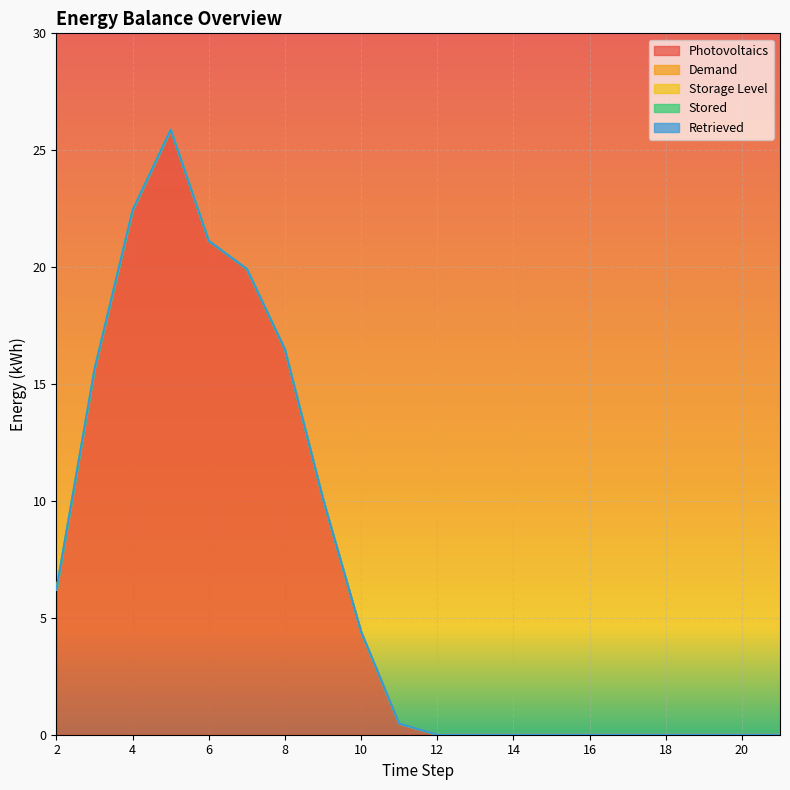

Reading left to right, list all the values displayed in this chart.

Photovoltaics: 6.2	15.6	22.4	25.9	21.1	19.9	16.5	10.1	4.4	0.5	0.0	0.0	0.0	0.0	0.0	0.0	0.0	0.0	0.0	0.0
Demand: 0.0	0.0	0.0	0.0	0.0	0.0	0.0	0.0	0.0	0.0	0.0	0.0	0.0	0.0	0.0	0.0	0.0	0.0	0.0	0.0
Storage Level: 0.0	0.0	0.0	0.0	0.0	0.0	0.0	0.0	0.0	0.0	0.0	0.0	0.0	0.0	0.0	0.0	0.0	0.0	0.0	0.0
Stored: 0.0	0.0	0.0	0.0	0.0	0.0	0.0	0.0	0.0	0.0	0.0	0.0	0.0	0.0	0.0	0.0	0.0	0.0	0.0	0.0
Retrieved: 0.0	0.0	0.0	0.0	0.0	0.0	0.0	0.0	0.0	0.0	0.0	0.0	0.0	0.0	0.0	0.0	0.0	0.0	0.0	0.0